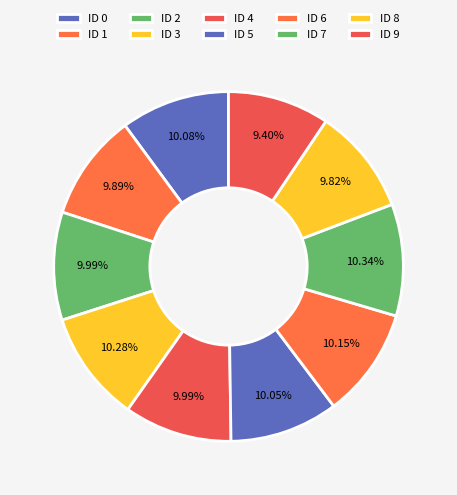

How many segments does this pie chart have?

10